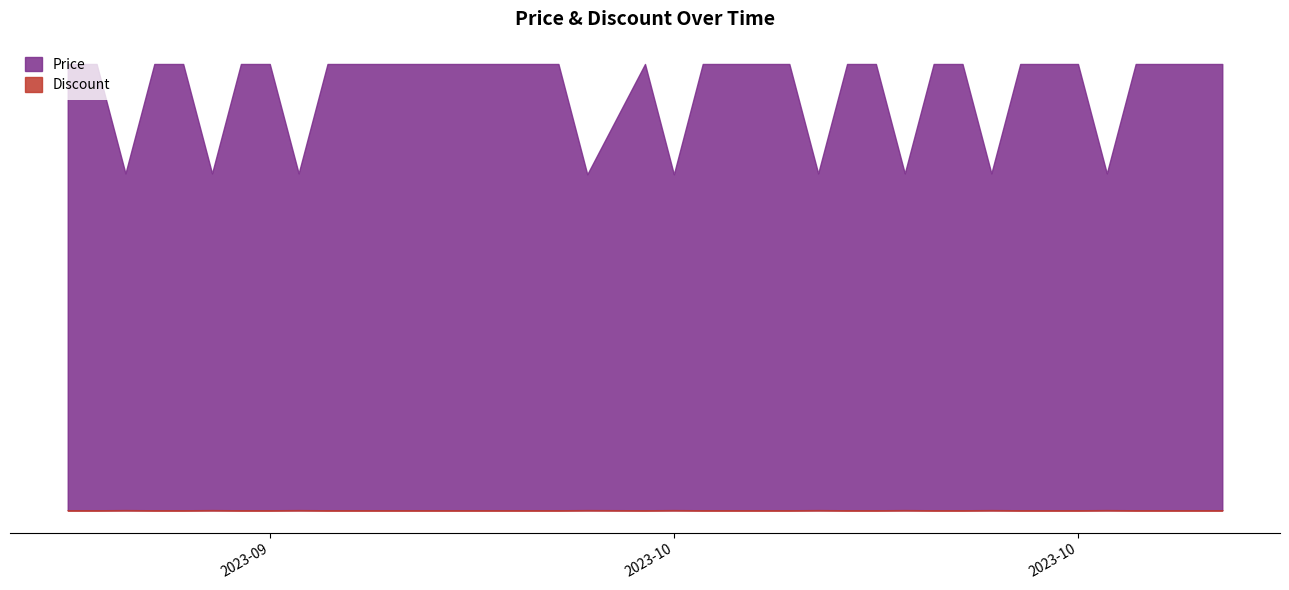

How many interior local valleys does the Price series have?

9